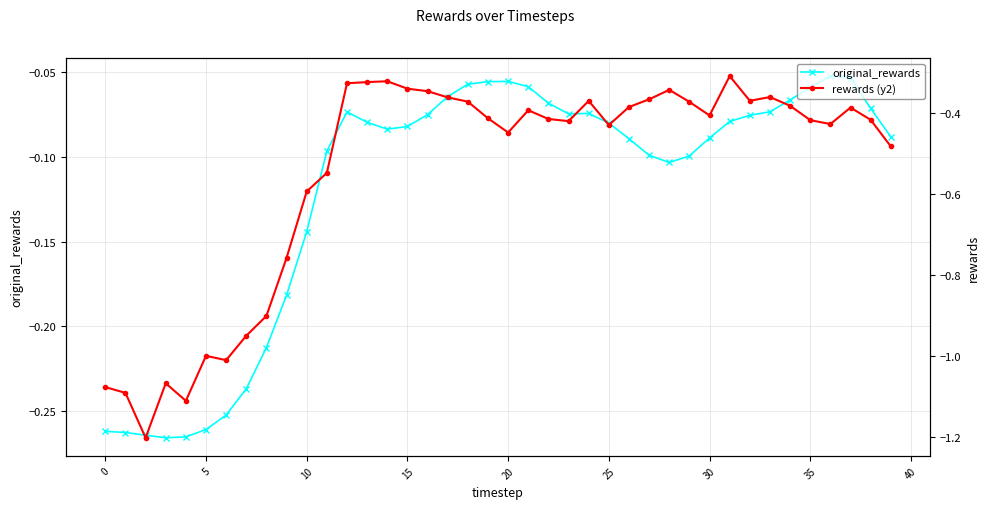

List the series in order of their peak value, lowest first.

rewards (y2), original_rewards